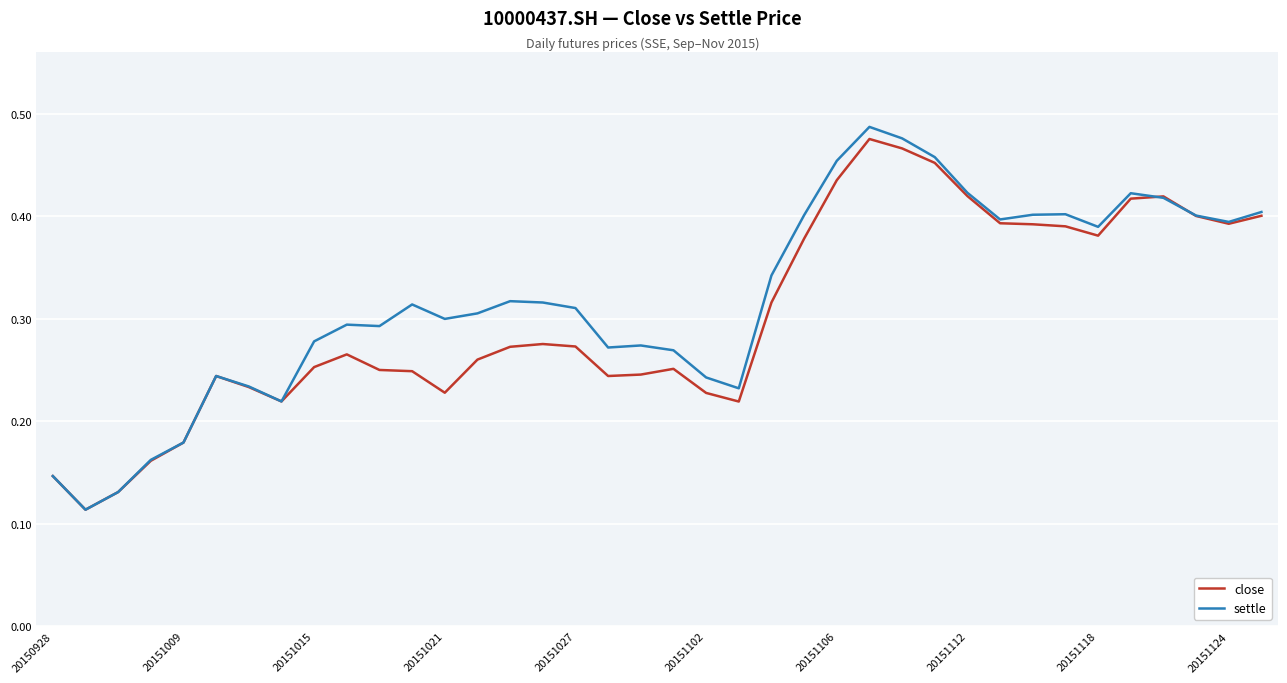

Which series has the largest range (max minus min)?

settle